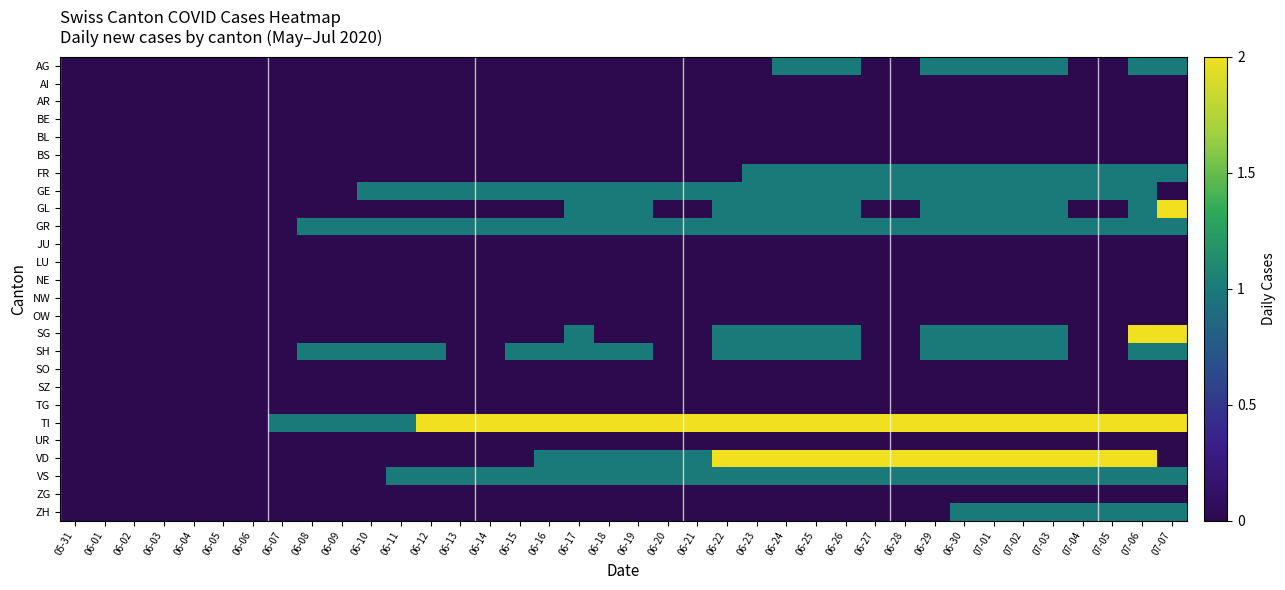

List the series in order of their peak value, lowest first.

AI, AR, BE, BL, BS, JU, LU, NE, NW, OW, SO, SZ, TG, UR, ZG, AG, FR, GE, GR, SH, VS, ZH, GL, SG, TI, VD